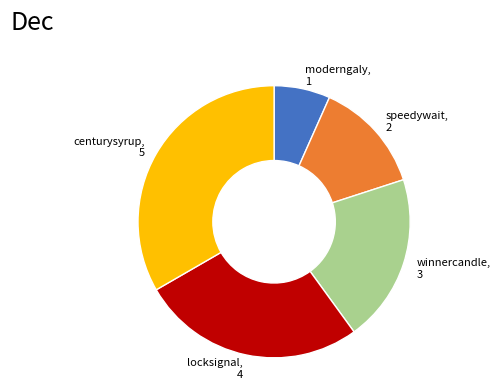

What is the smallest slice in the pie chart?

moderngaly